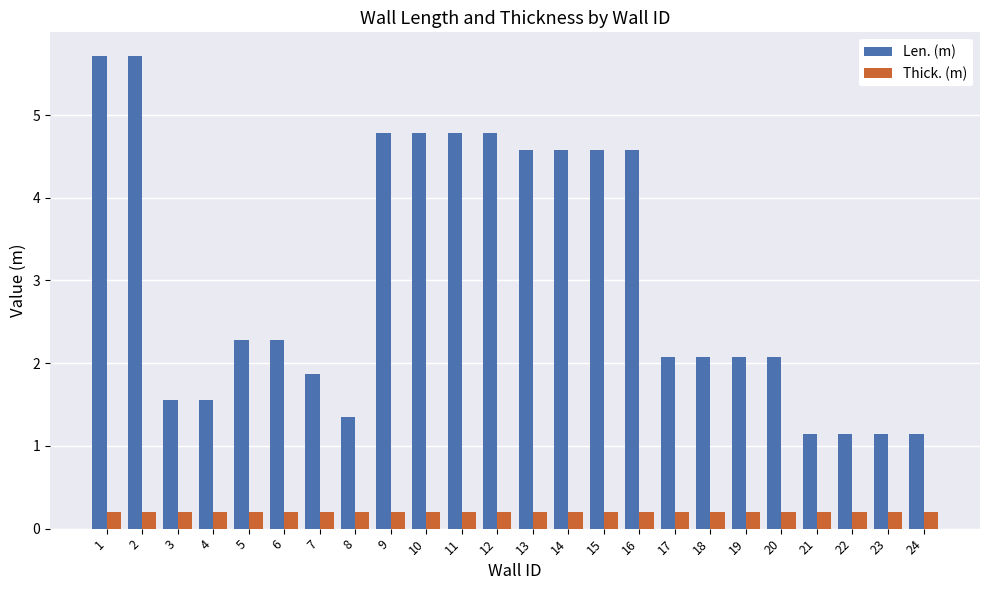

What is the difference between the maximum and minimum values in the Len. (m) series?

4.6